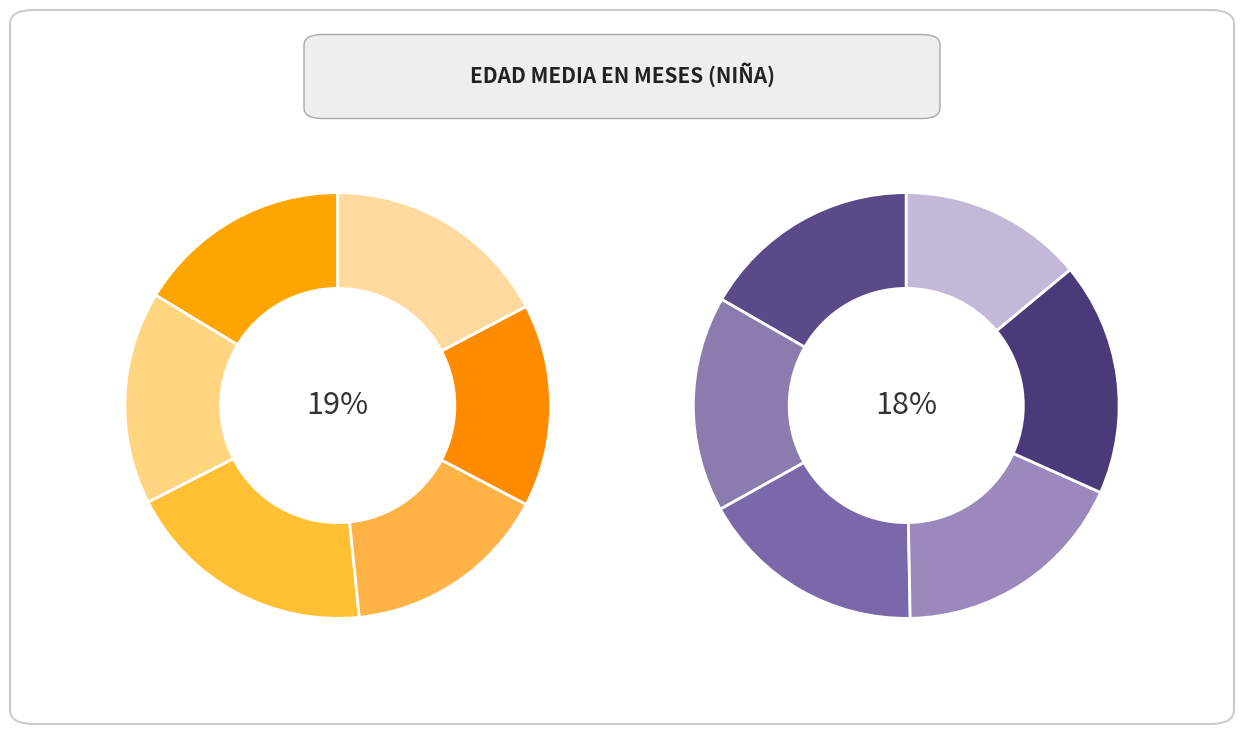

Does Grupo I y II represent more than half of the total?

No